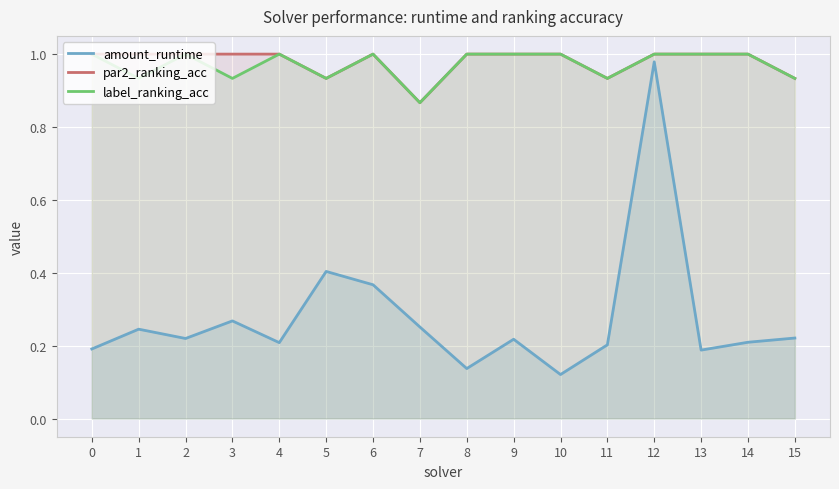

What is the difference between the amount_runtime values at 0 and 10?

0.1